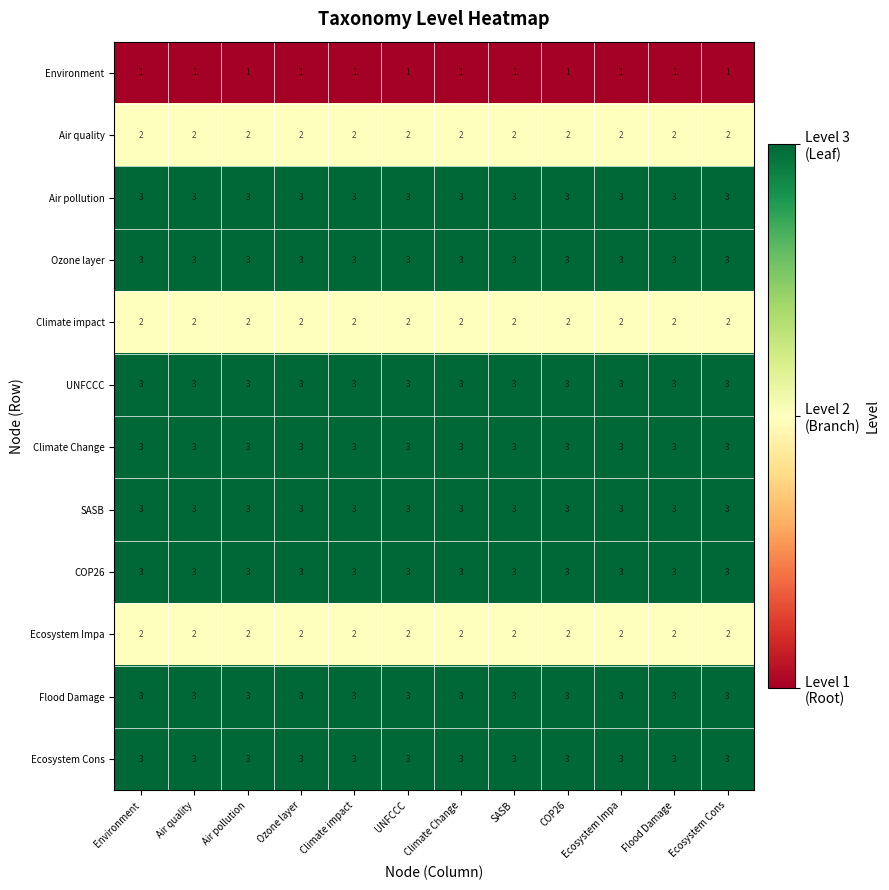

What is the maximum value for UNFCCC?

3